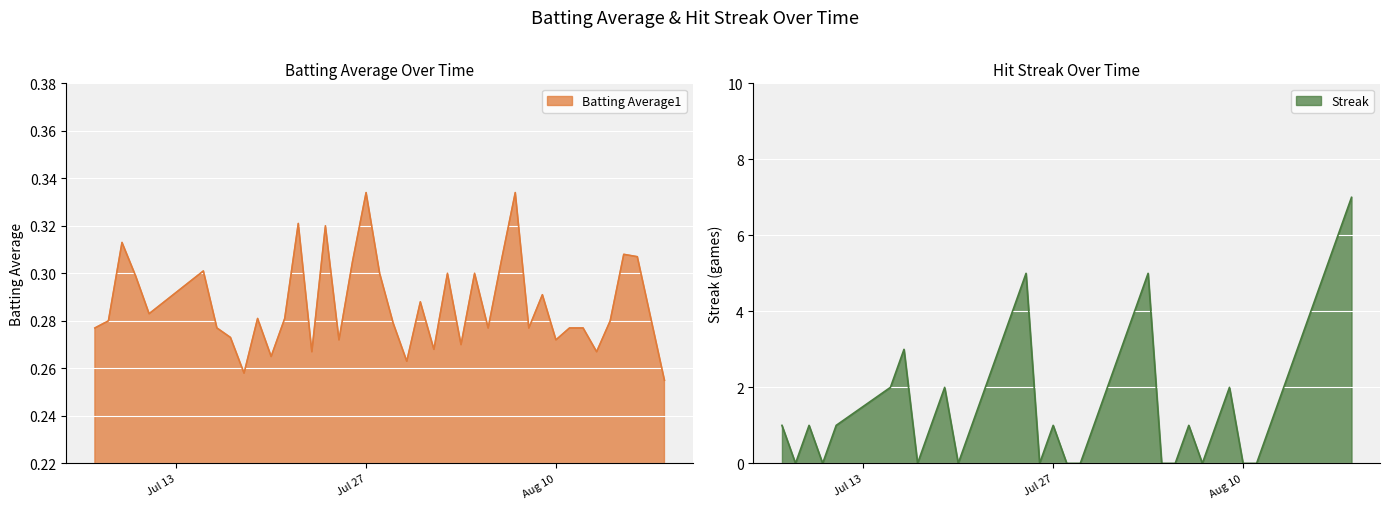

Reading left to right, what are all the values shown in this chart?

Batting Average1: 0.3	0.3	0.3	0.3	0.3	0.3	0.3	0.3	0.3	0.3	0.3	0.3	0.3	0.3	0.3	0.3	0.3	0.3	0.3	0.3	0.3	0.3	0.3	0.3	0.3	0.3	0.3	0.3	0.3	0.3	0.3	0.3	0.3	0.3	0.3	0.3	0.3	0.3	0.3	0.3
Streak: 1.0	0.0	1.0	0.0	1.0	2.0	3.0	0.0	1.0	2.0	0.0	1.0	2.0	3.0	4.0	5.0	0.0	1.0	0.0	0.0	1.0	2.0	3.0	4.0	5.0	0.0	0.0	1.0	0.0	1.0	2.0	0.0	0.0	1.0	2.0	3.0	4.0	5.0	6.0	7.0